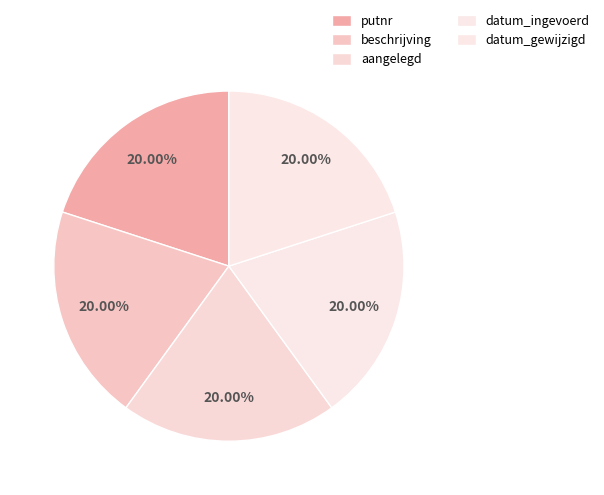

How many slices are in this pie chart?

5